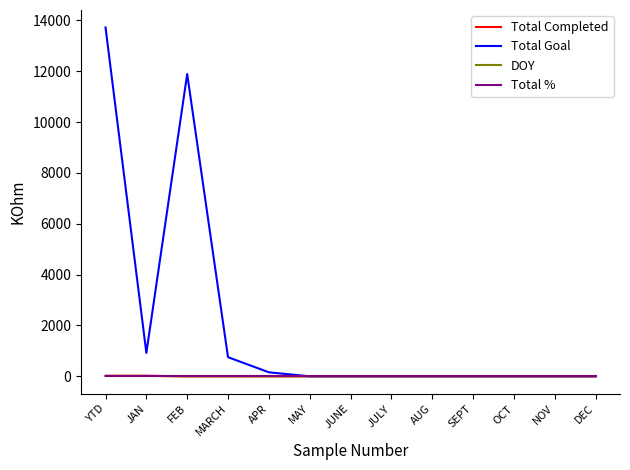

Which series changed the most between YTD and AUG?

Total Goal